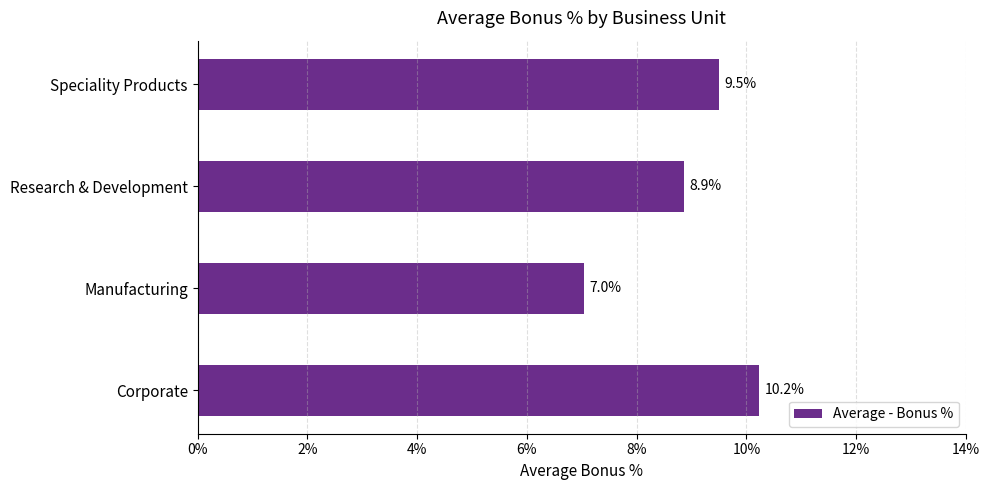

Does the chart contain any negative values?

No